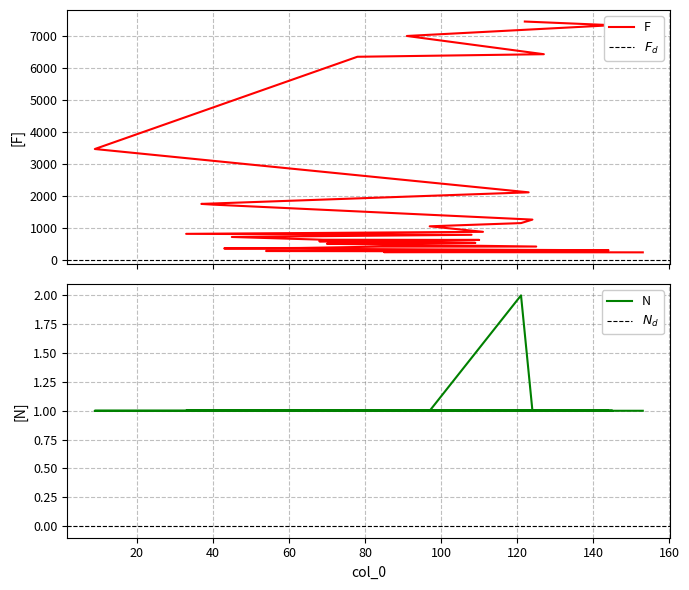

True or false: F has more than 0 interior local peaks.

False